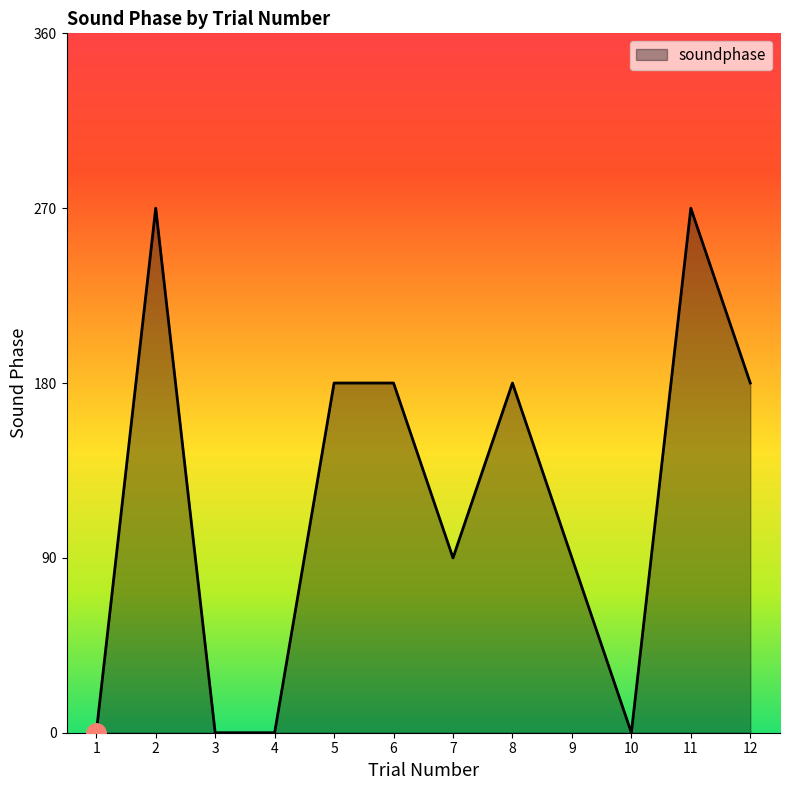

What is the change in value from 1 to 5?

+180